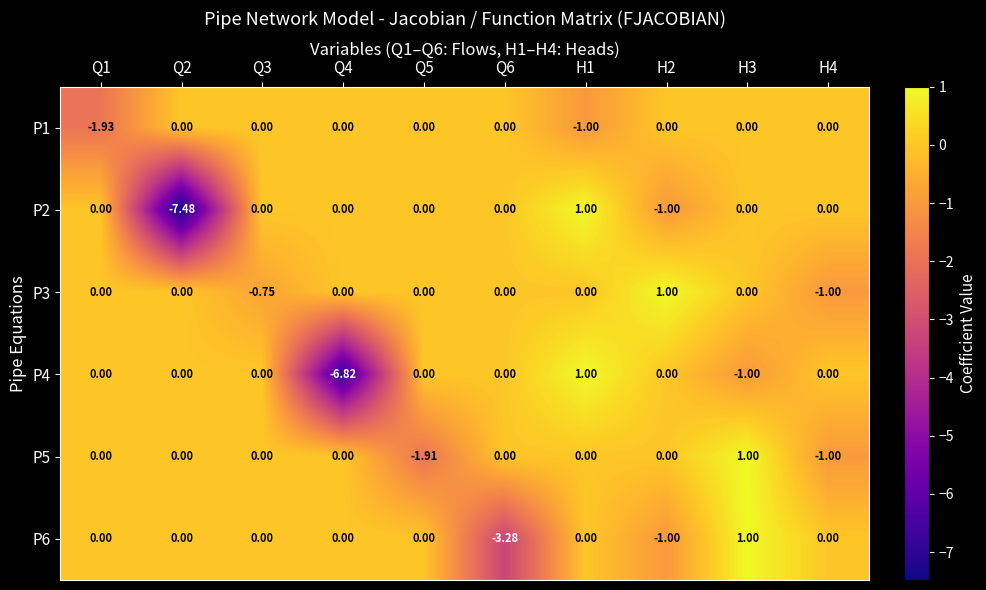

What is the difference between the highest and lowest values at Q5?

1.9